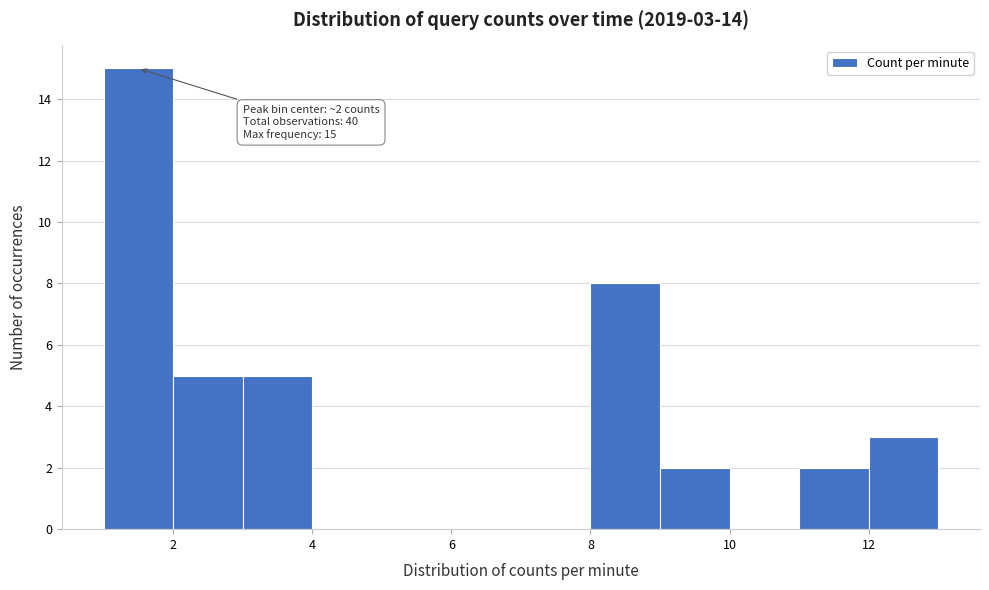

Which range on the x-axis has the tallest bar?

1 to 2